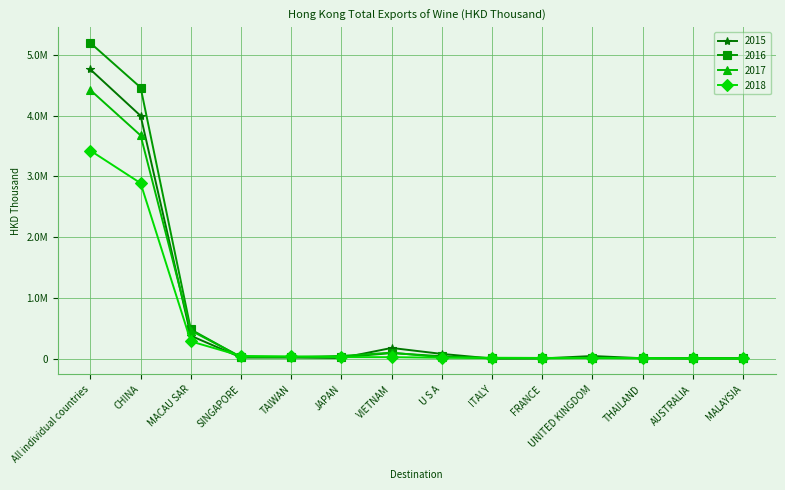

What is the sum of the 2017 values at AUSTRALIA and VIETNAM?

102467.1